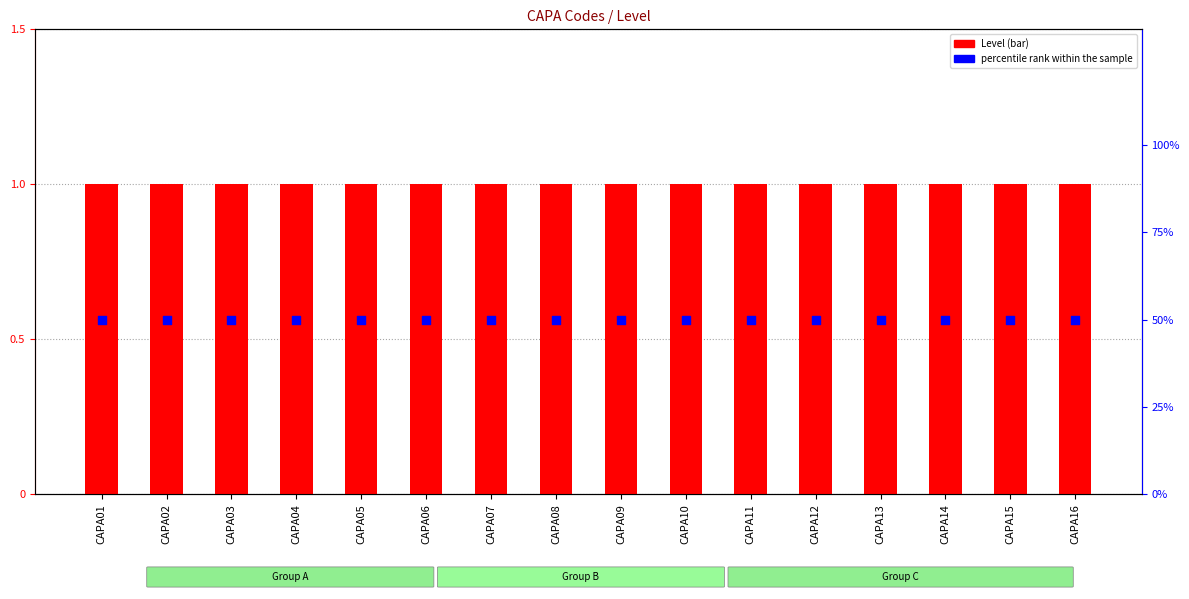

Which series has the largest total across all categories?

percentile rank within the sample